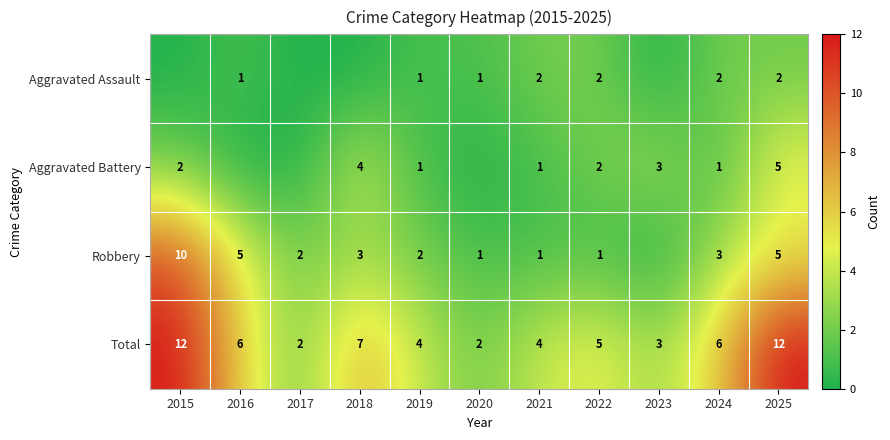

What is the spread (max minus min) of values at 2024?

5